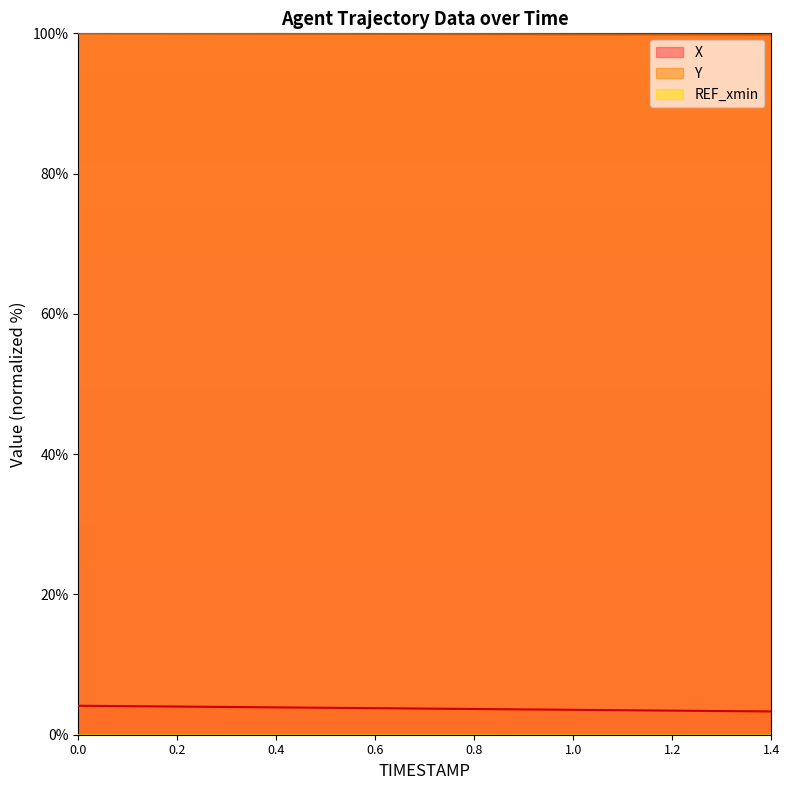

At how many categories does at least one series exceed 20?

15